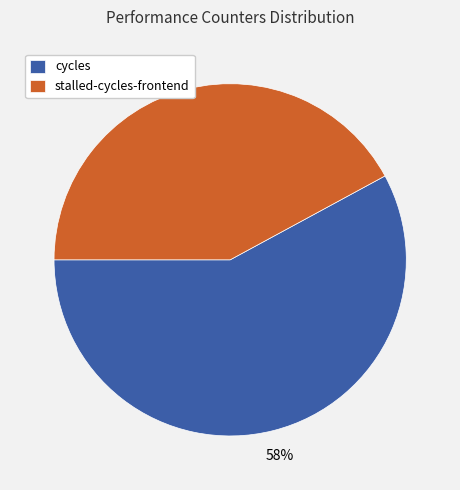

Which slice is the largest?

cycles